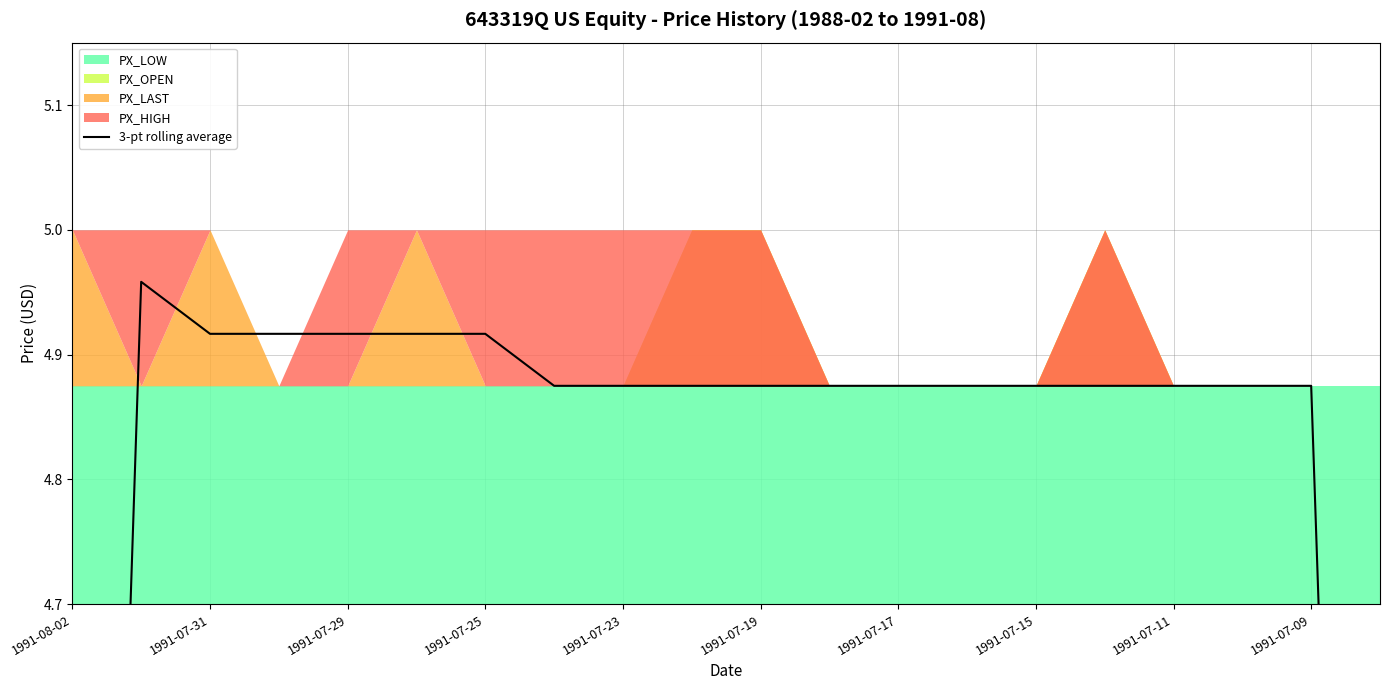

Does the chart have visible grid lines?

Yes